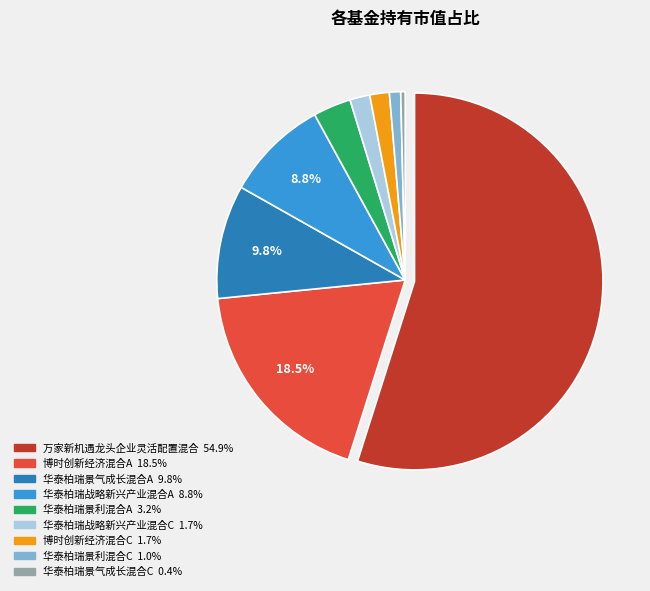

To the nearest percent, what is the difference between the 万家新机遇龙头企业灵活配置混合 and 华泰柏瑞战略新兴产业混合C slice percentages?

53%